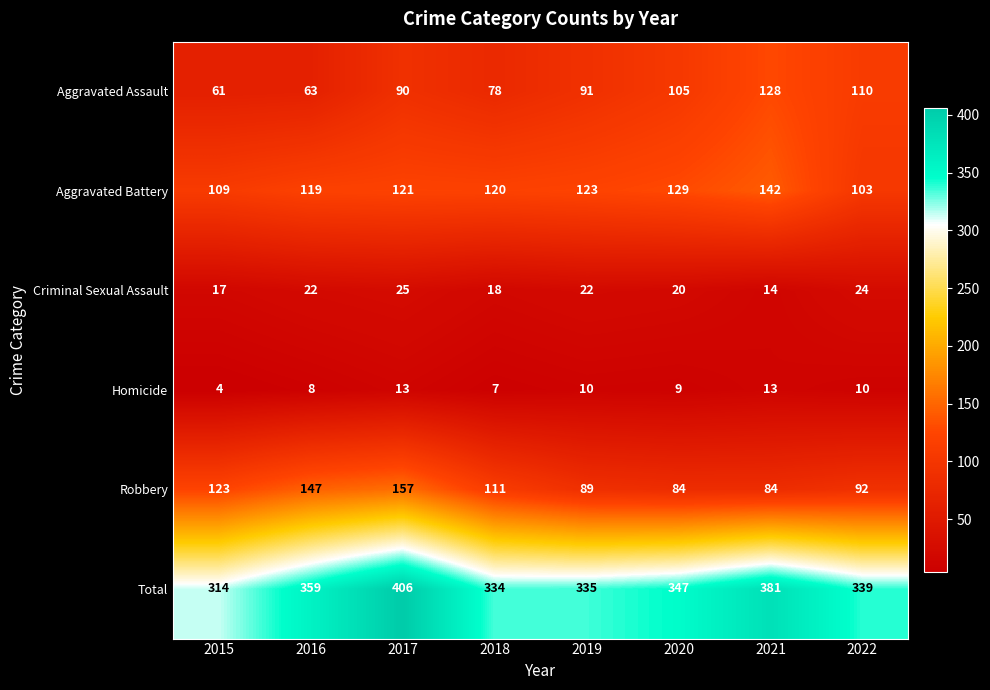

Rank the categories by Total value from highest to lowest.

2017, 2021, 2016, 2020, 2022, 2019, 2018, 2015